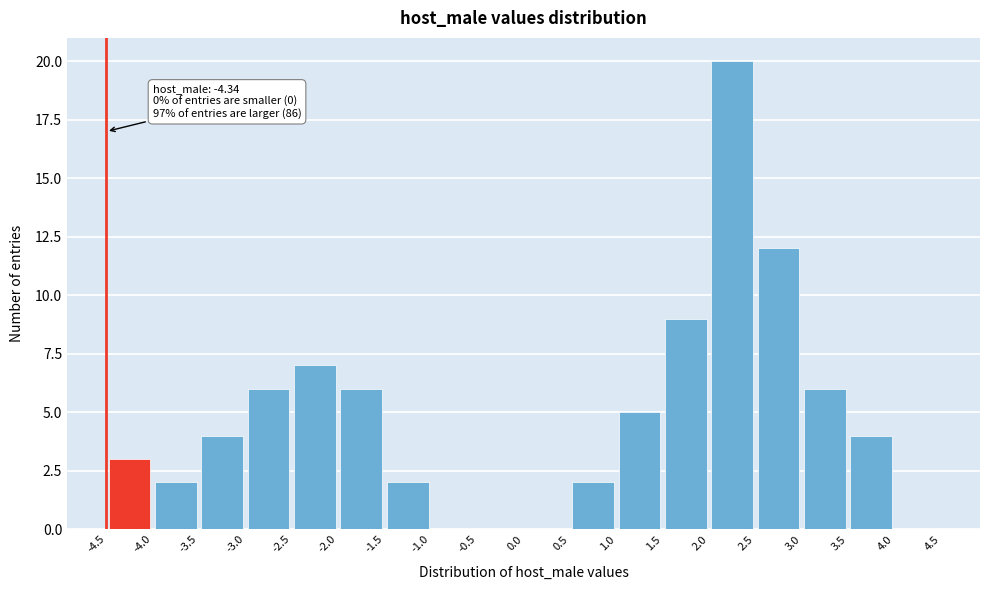

Over which range of the x-axis is the bar tallest?

2.0 to 2.5